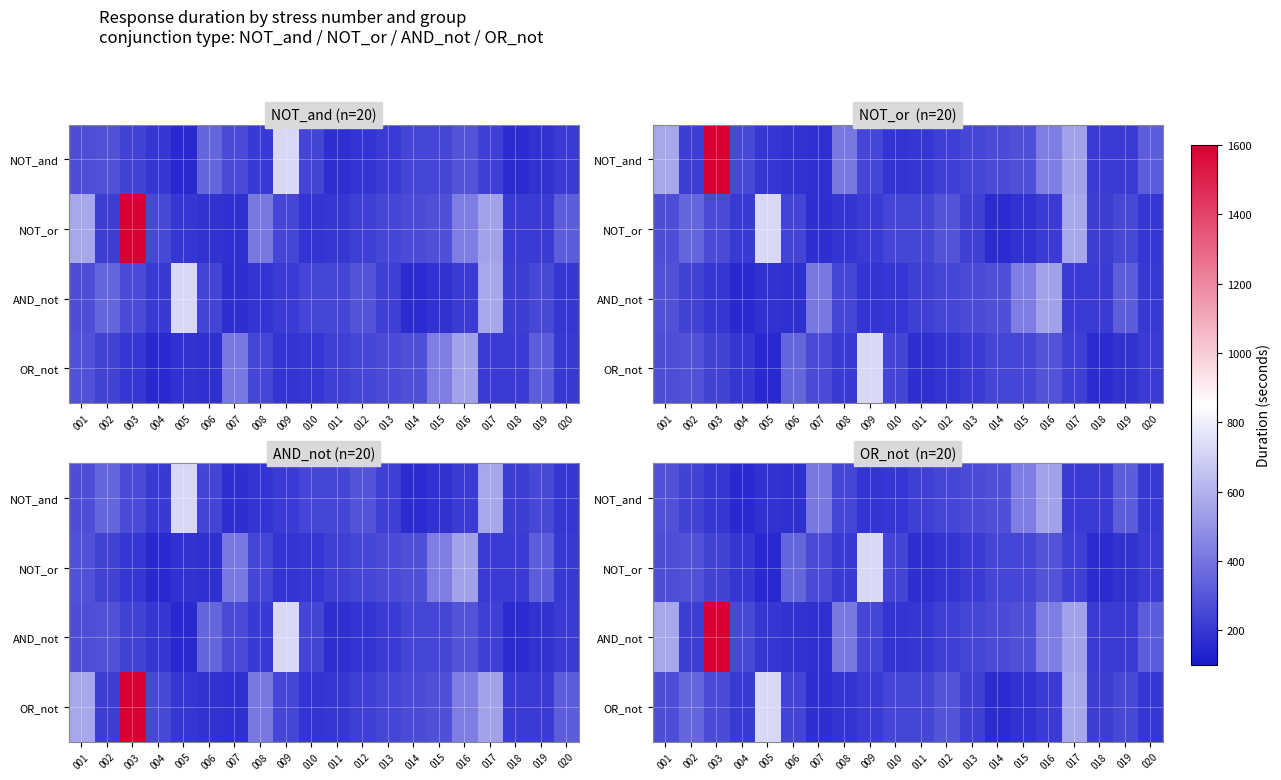

Is it true that AND_not equals 91 at 010?

False